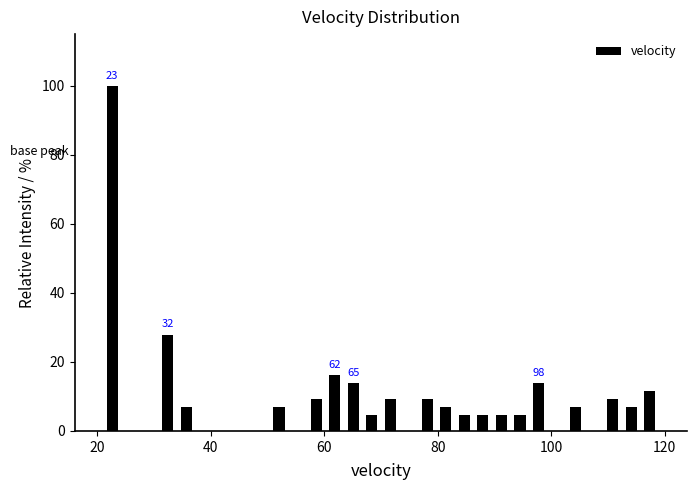

Read against the x-axis, roughly where is the centre of the tallest bar?

22